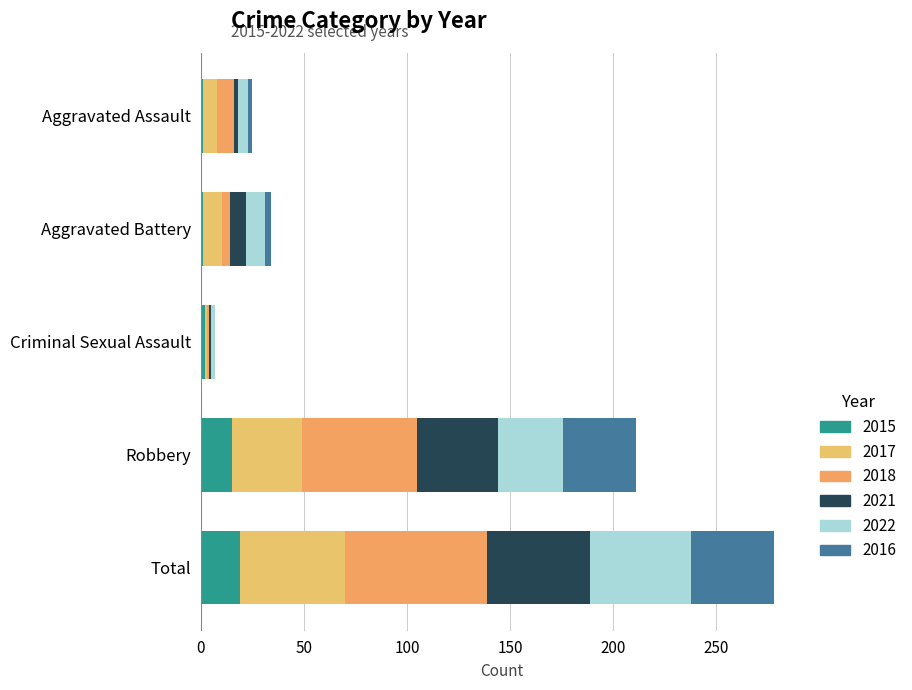

How many distinct data groups are displayed?

6